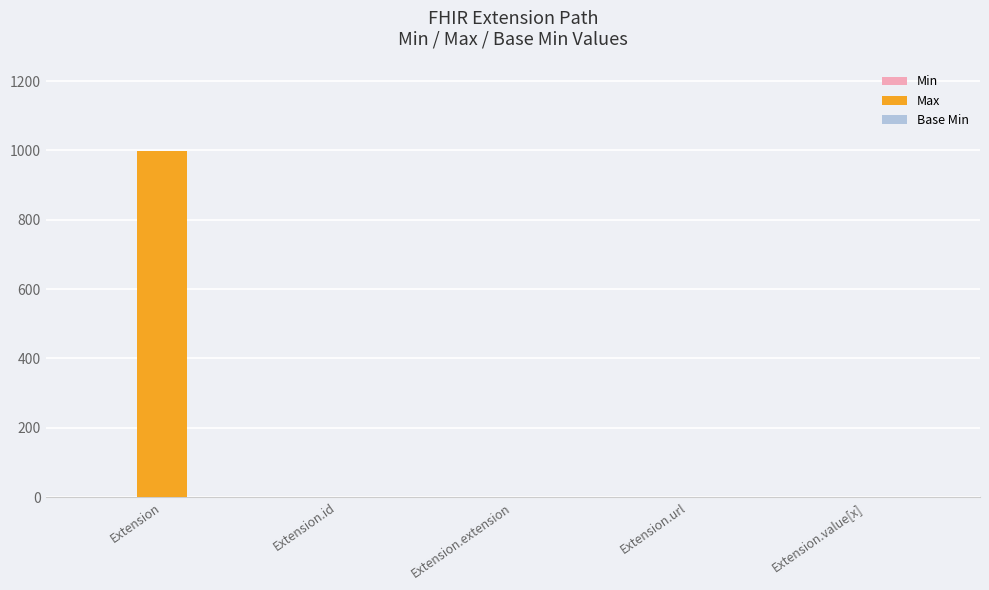

The Max series shows 335 at Extension. True or false?

False